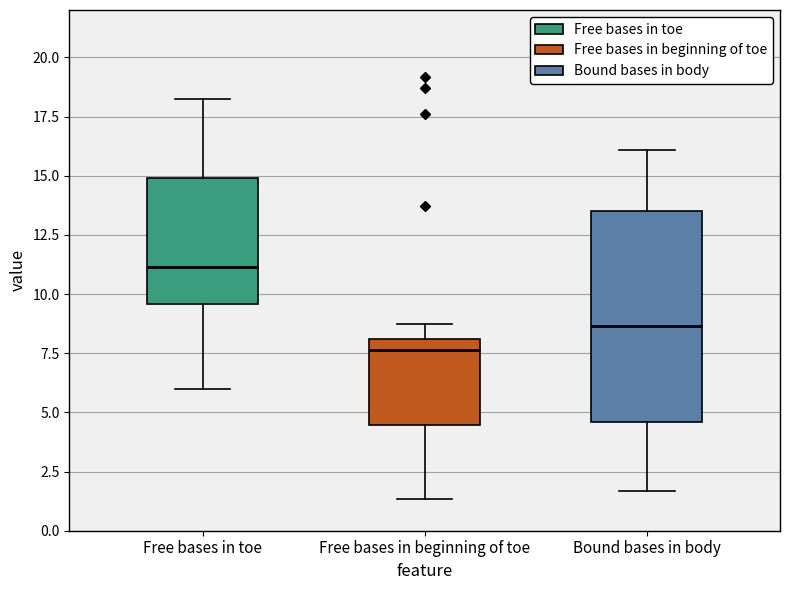

Reading left to right, read every box against the y-axis: the position of its median line, the range the box covers, and the ends of its whiskers. The values are not printed on the chart, so give them approximately, as read against the axis.

Free bases in toe: median 11.0, box 9.5 to 15.0, whiskers 6.0 to 18.5
Free bases in beginning of toe: median 7.5, box 4.5 to 8.0, whiskers 1.5 to 8.5
Bound bases in body: median 8.5, box 4.5 to 13.5, whiskers 1.5 to 16.0